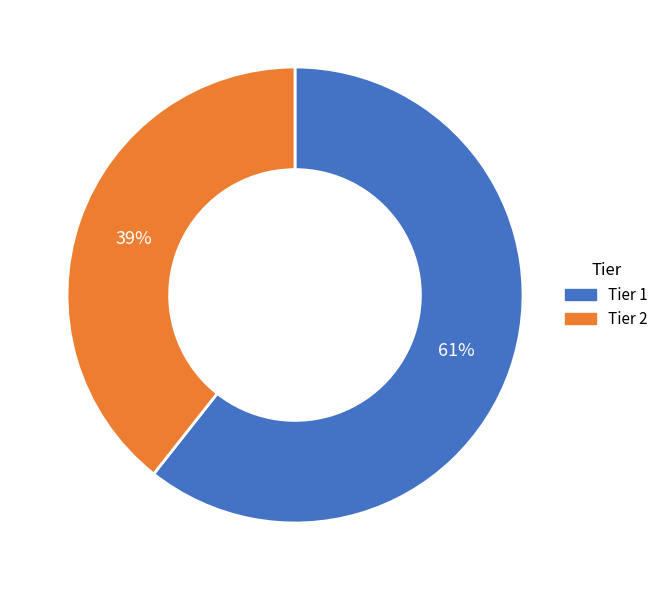

To the nearest percent, what is the average slice percentage?

50%